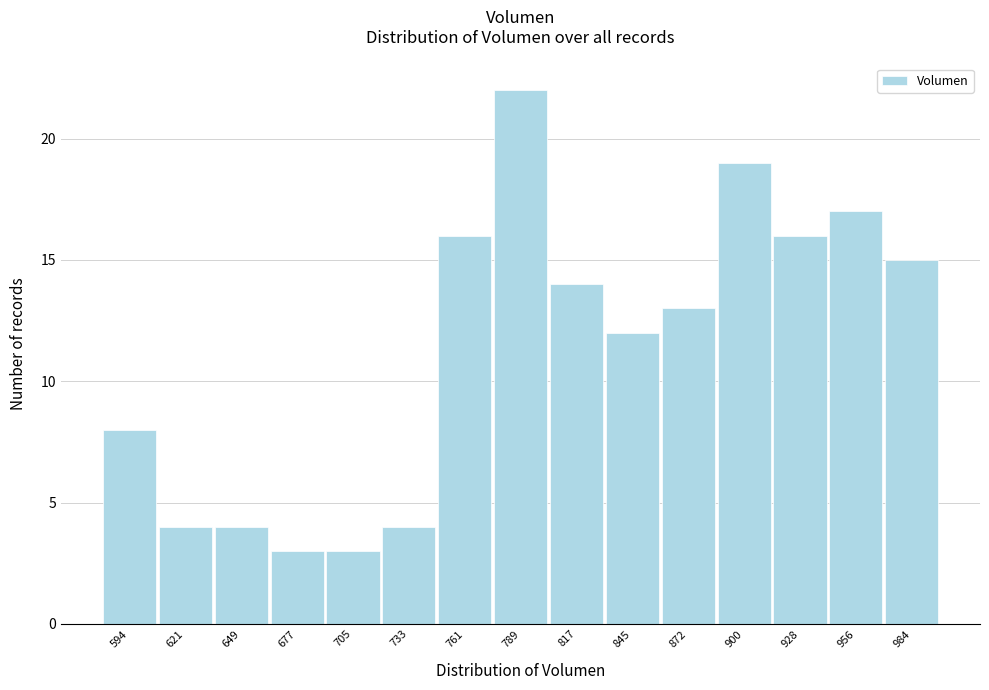

Over which range of the x-axis is the bar tallest?

775 to 805